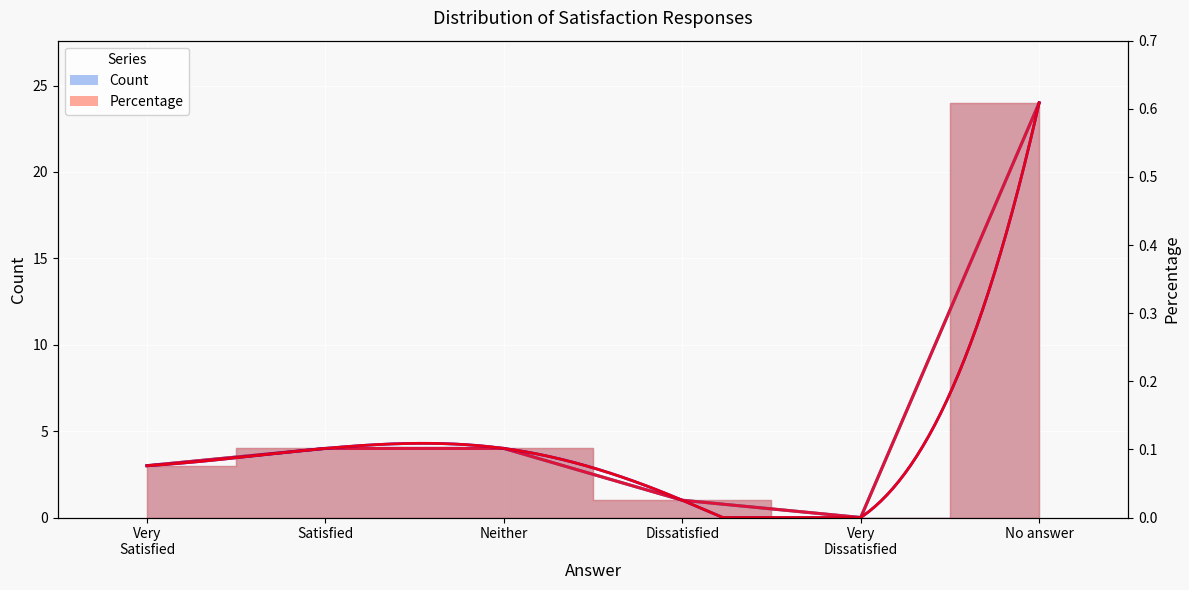

Is it true that Count equals 3.0 at Very Satisfied?

True